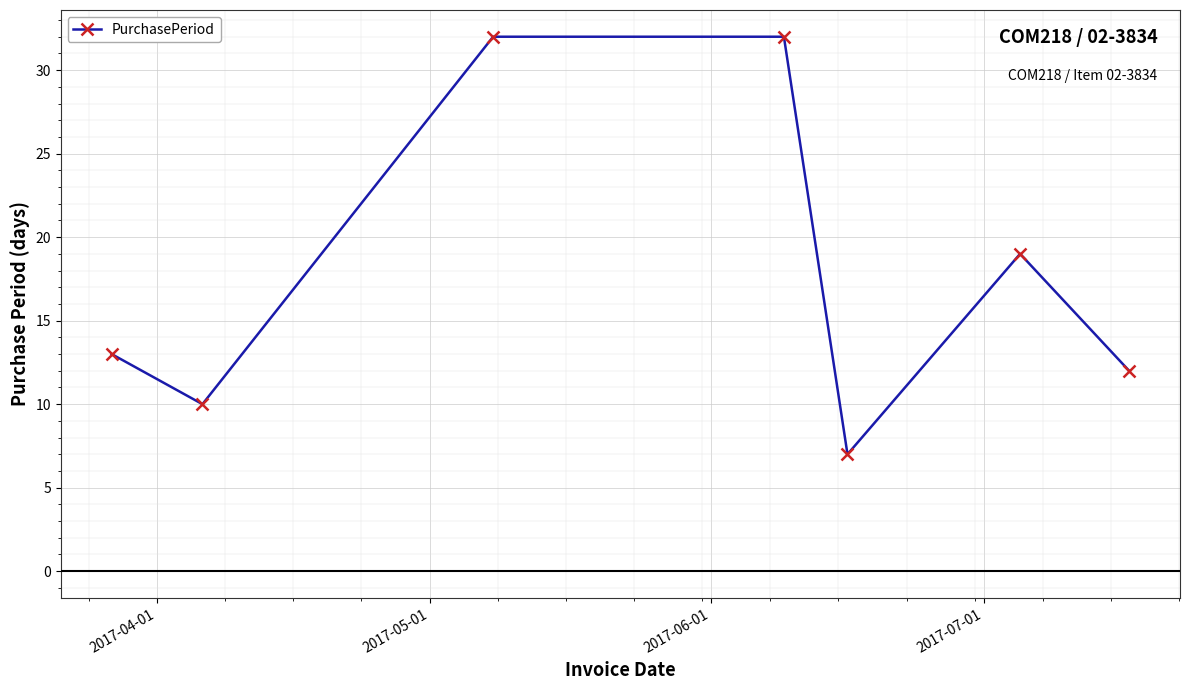

What is the value of the 3rd point from the left?

32